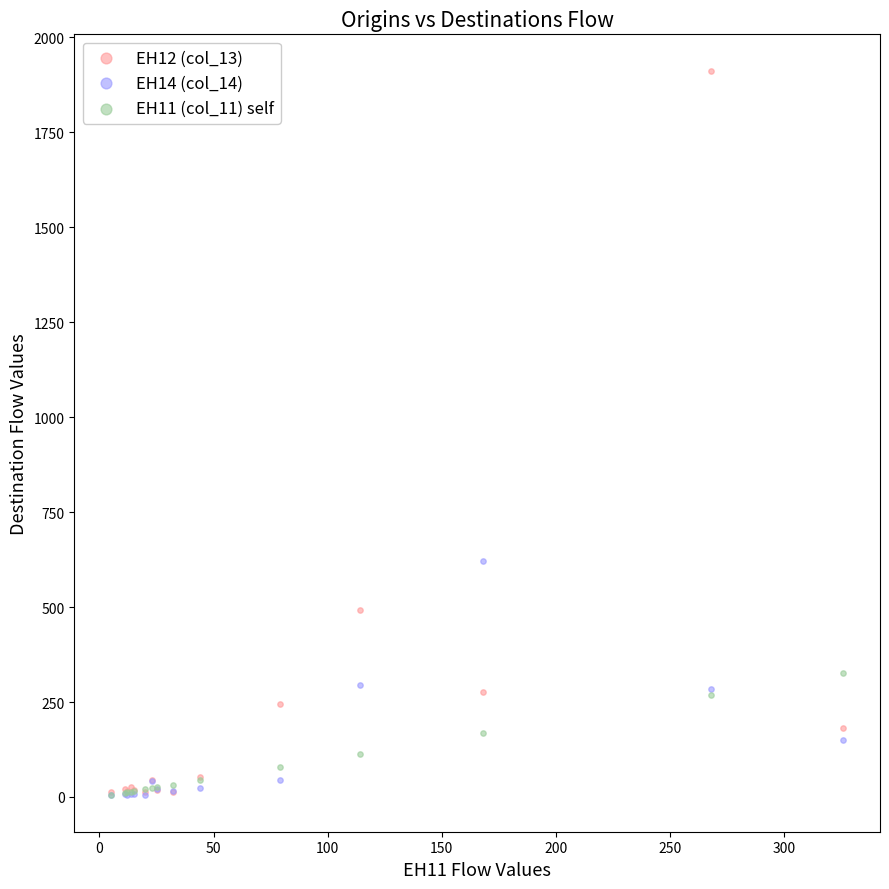

What are all the series names shown in the legend?

EH12 (col_13), EH14 (col_14), EH11 (col_11) self